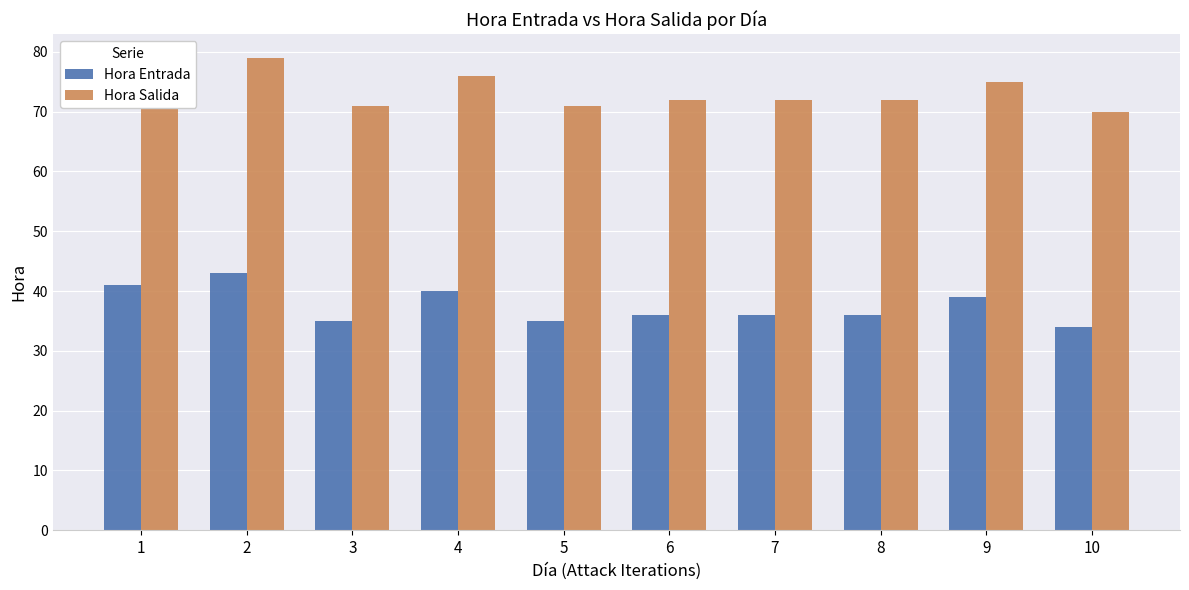

Which label corresponds to the largest value in the chart?

2